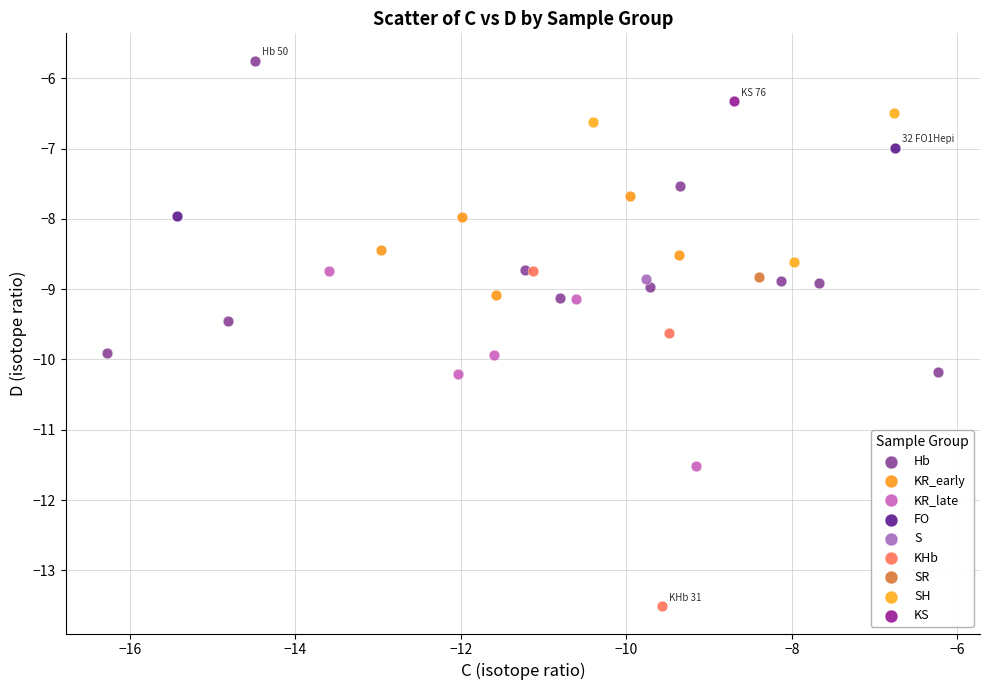

What are all the series names shown in the legend?

Hb, KR_early, KR_late, FO, S, KHb, SR, SH, KS